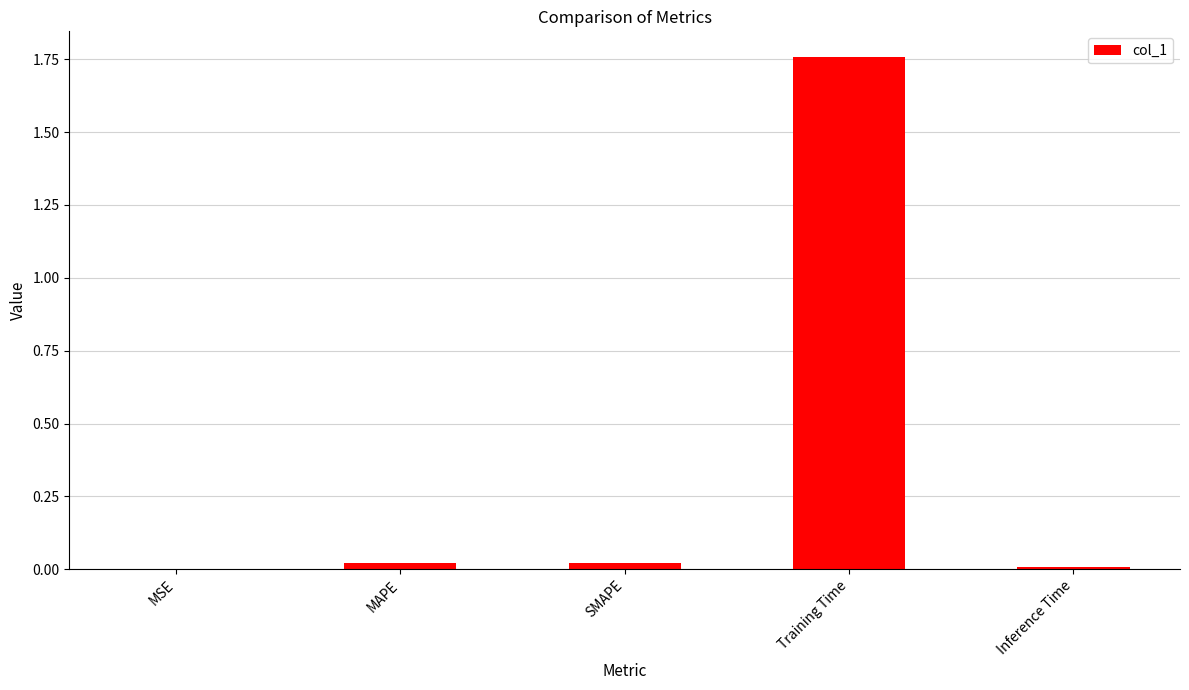

Which category has the highest value across all series?

Training Time